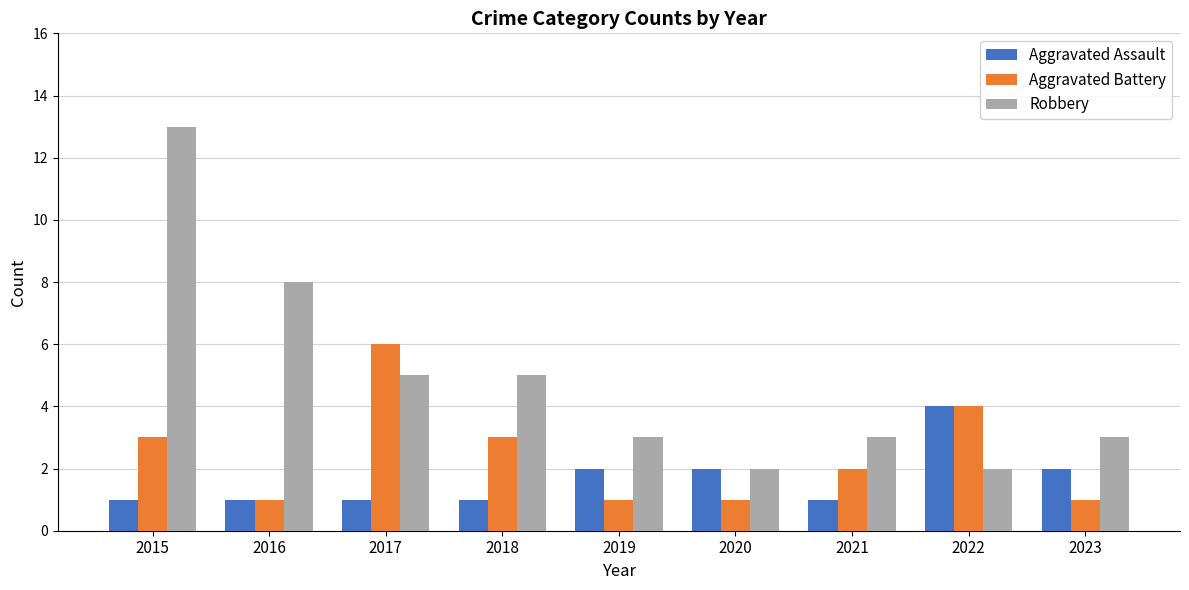

What is the difference between the maximum and minimum values in the Aggravated Assault series?

3